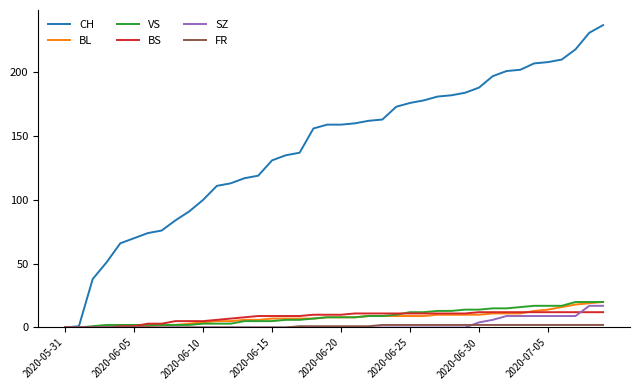

Which series has the largest total across all categories?

CH